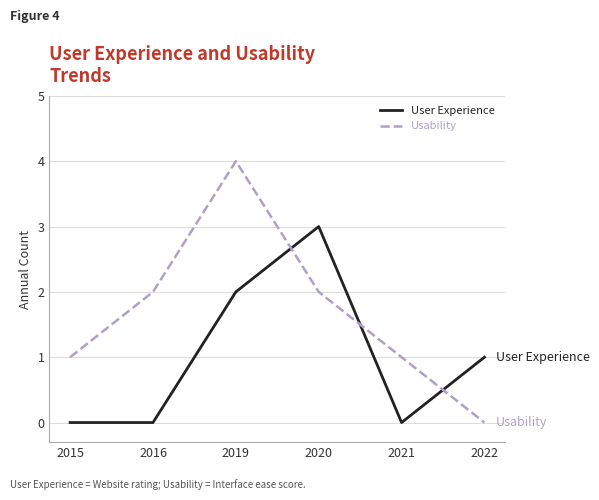

Which series has the widest spread of values?

Usability